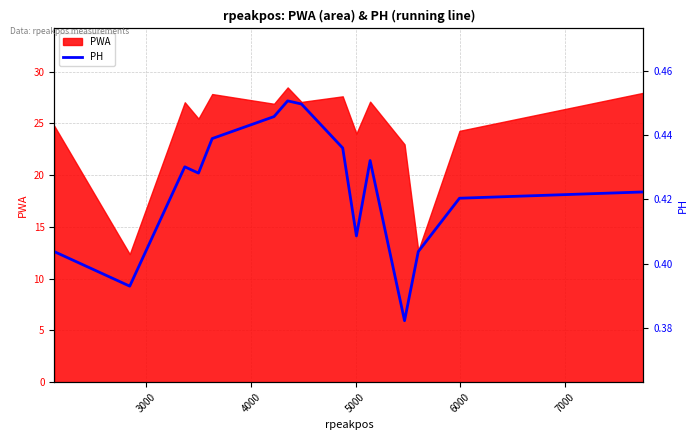

What is the value of the 12th point from the left?

0.4